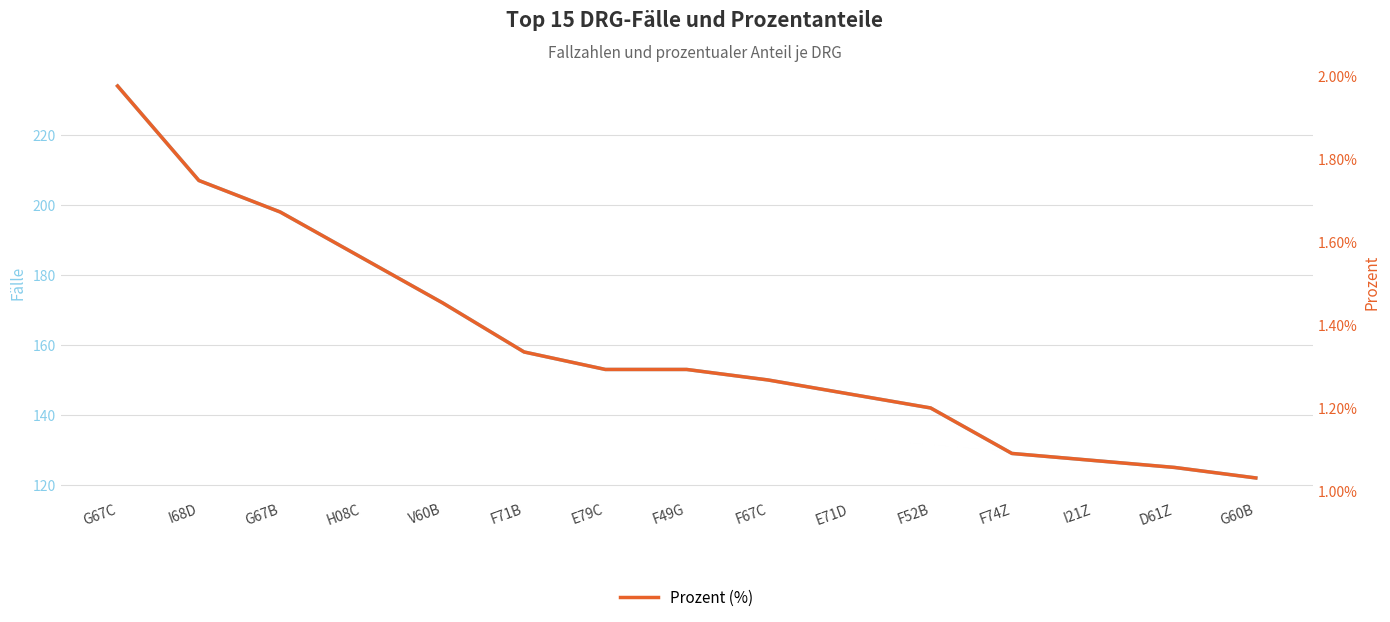

What position from the right is H08C?

12